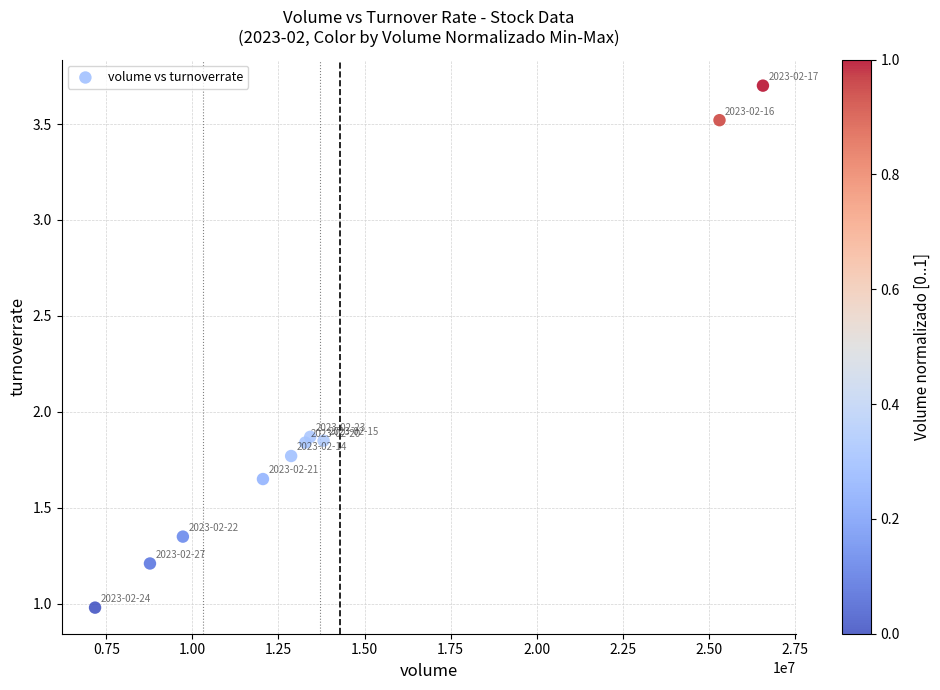

What is the range of X values (max minus min)?

19404227.0